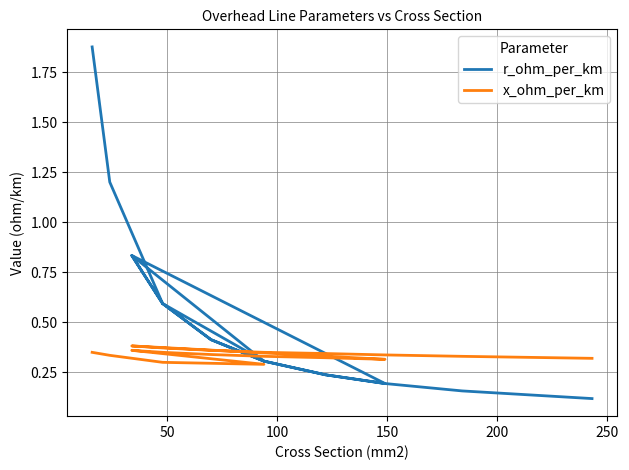

What is the average value of the r_ohm_per_km series?

0.5